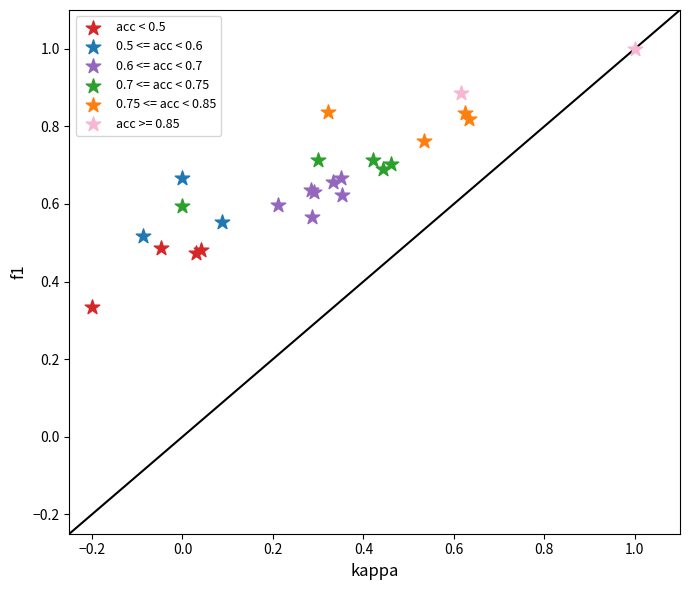

What are all the series names shown in the legend?

acc < 0.5, 0.5 <= acc < 0.6, 0.6 <= acc < 0.7, 0.7 <= acc < 0.75, 0.75 <= acc < 0.85, acc >= 0.85